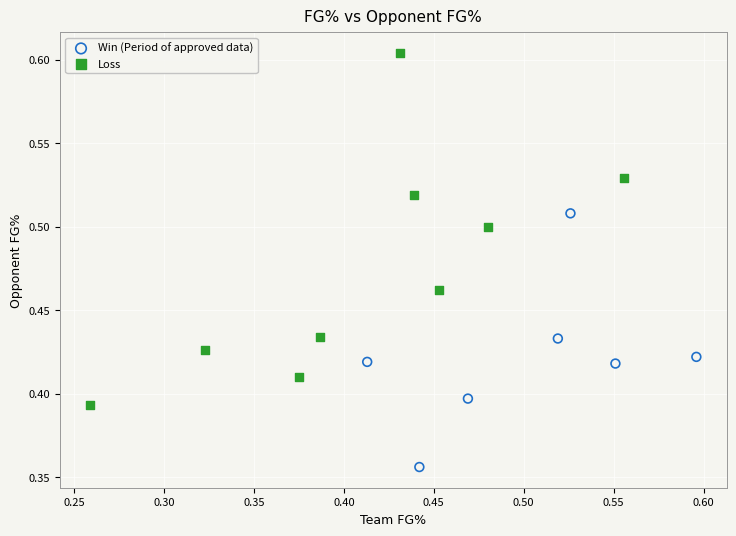

Which series has the largest Y range (max minus min)?

Loss